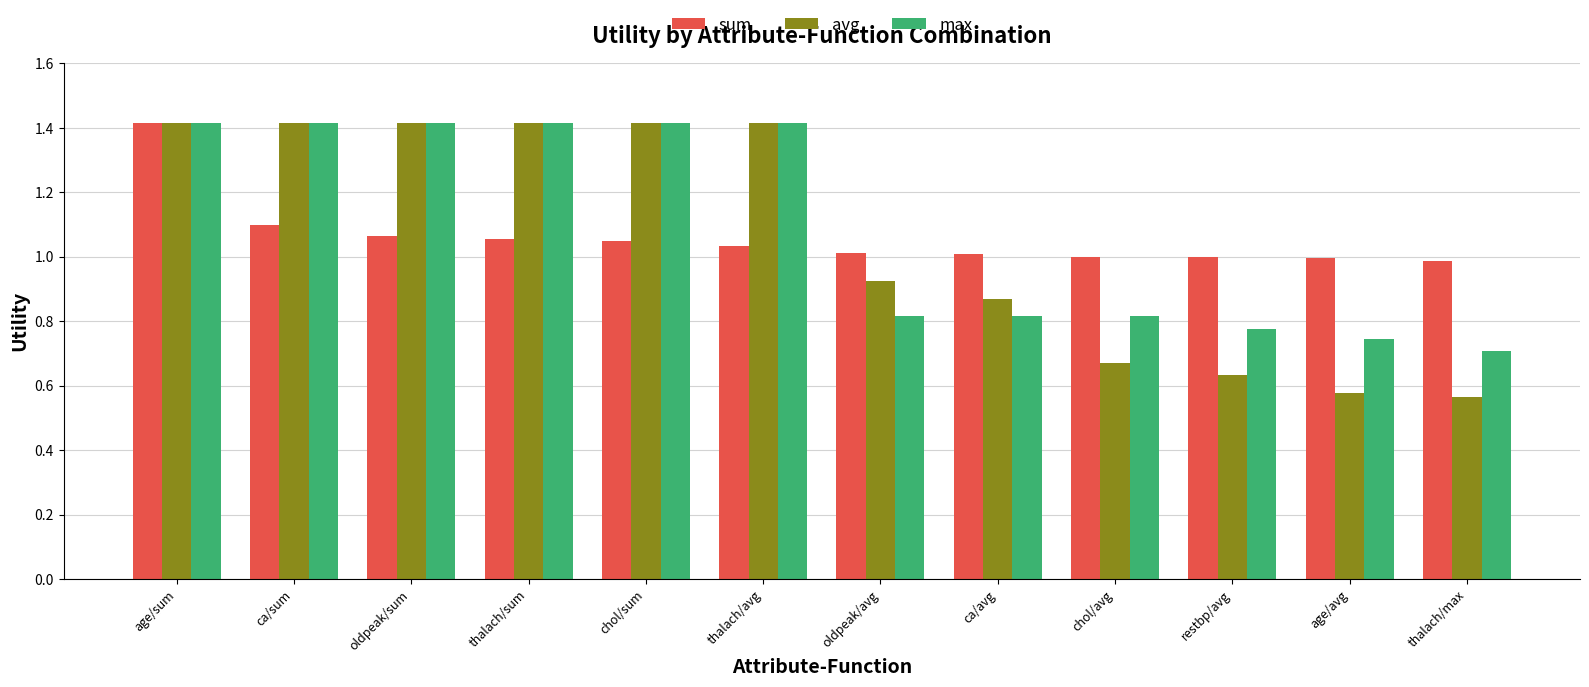

How many data points in max are less than 1?

6